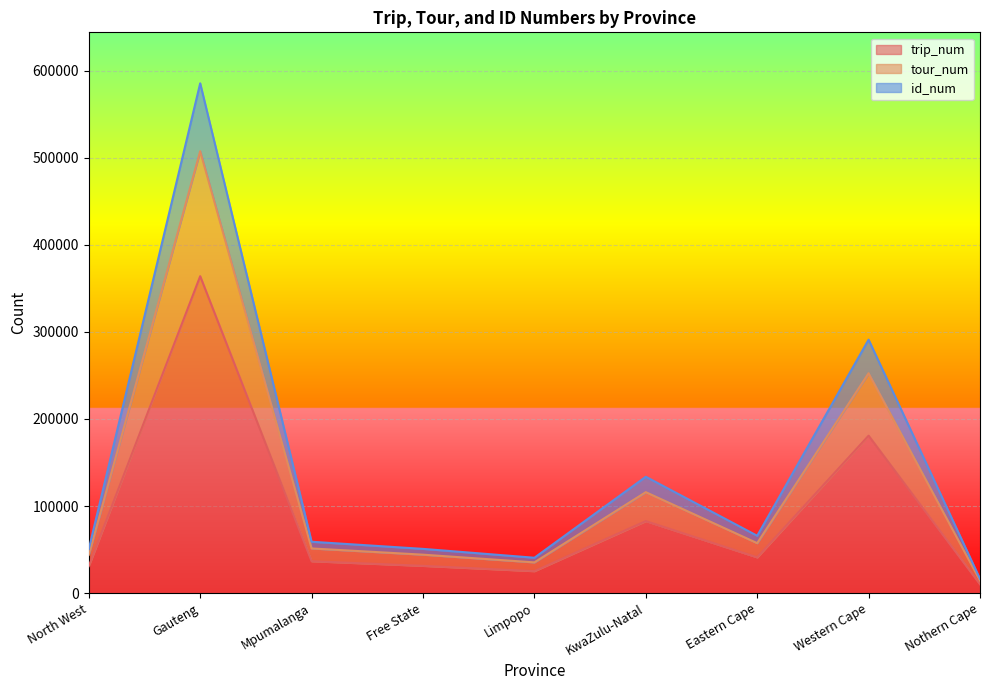

Which category has the highest value in the tour_num series?

Gauteng